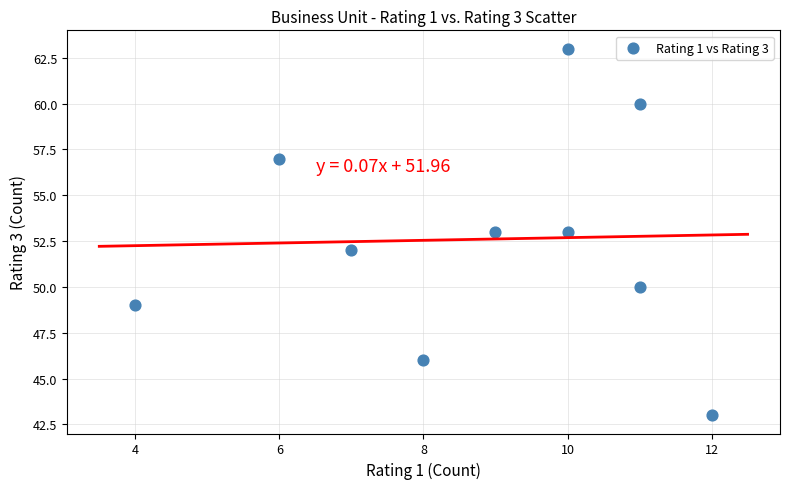

What is the average Y value?

53